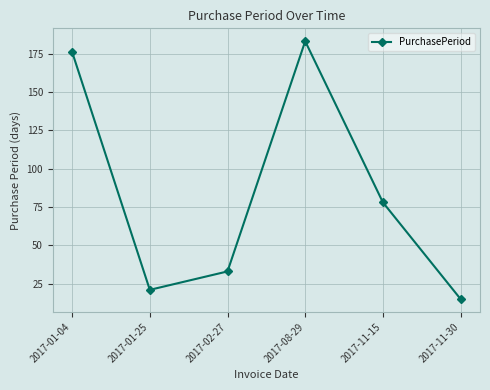

List the labels in order of value, largest first.

2017-08-29, 2017-01-04, 2017-11-15, 2017-02-27, 2017-01-25, 2017-11-30